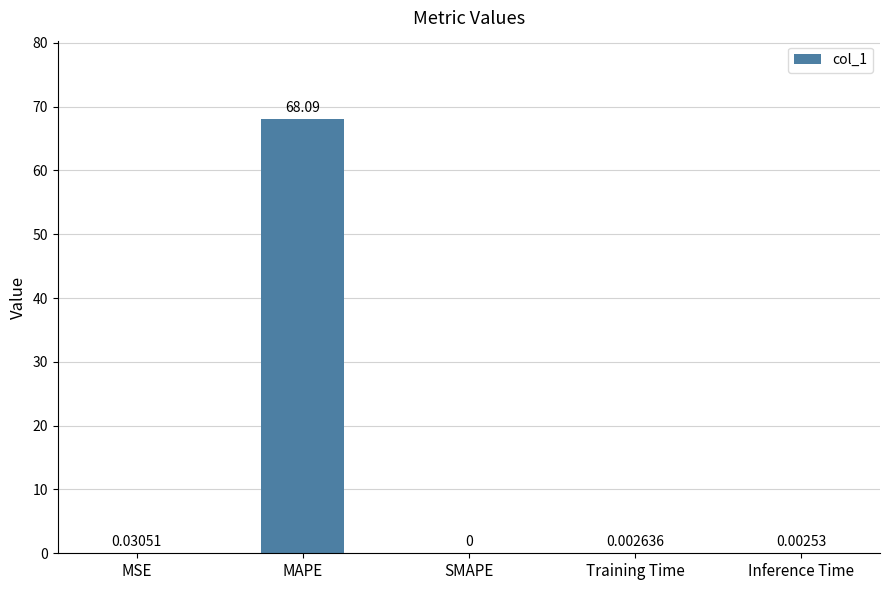

What is the sum of all values?

68.1